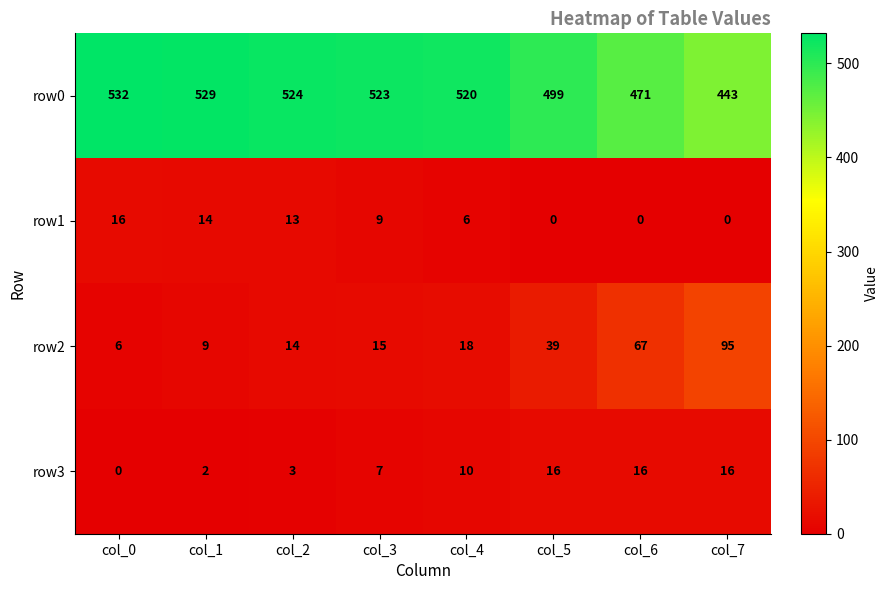

The value of row0 at col_4 is 678. True or false?

False